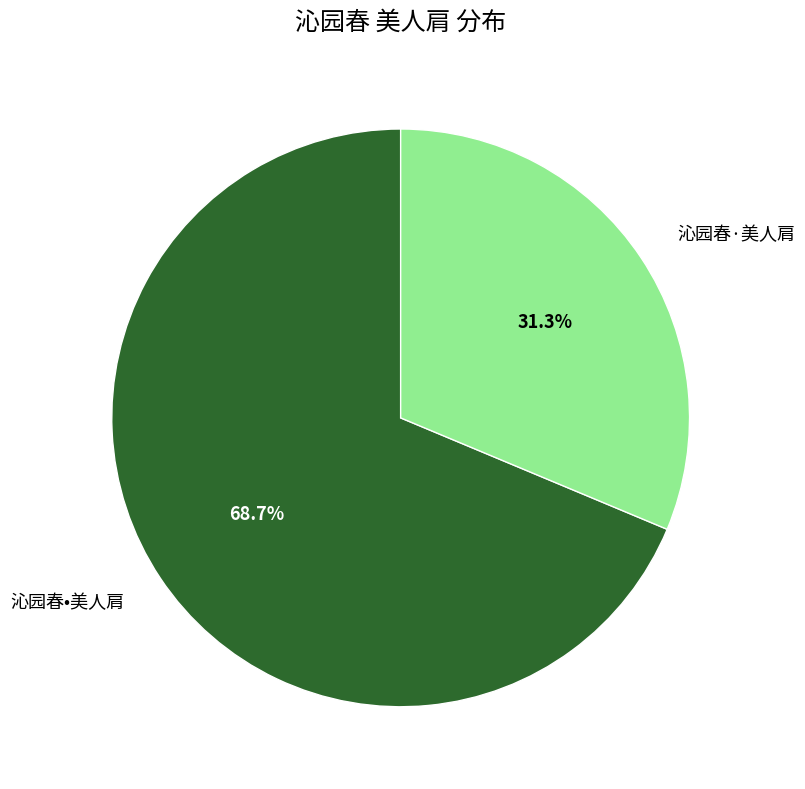

What percentage is the 沁园春·美人肩 slice, to the nearest percent?

31%